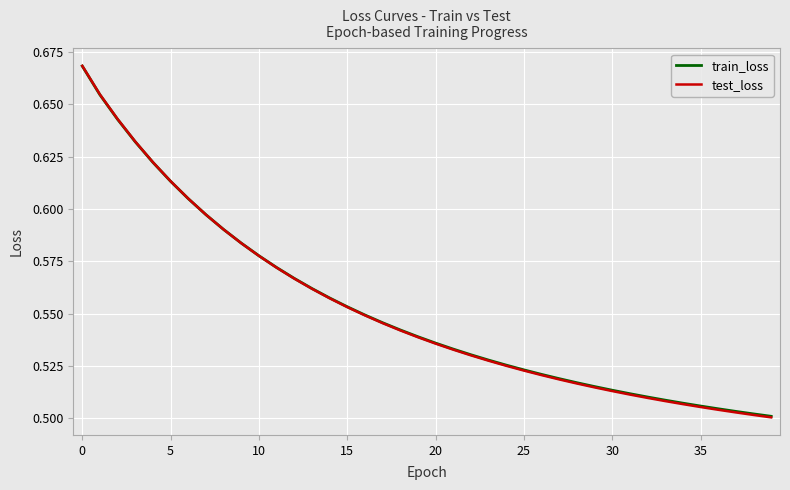

What is the greatest value displayed?

0.7